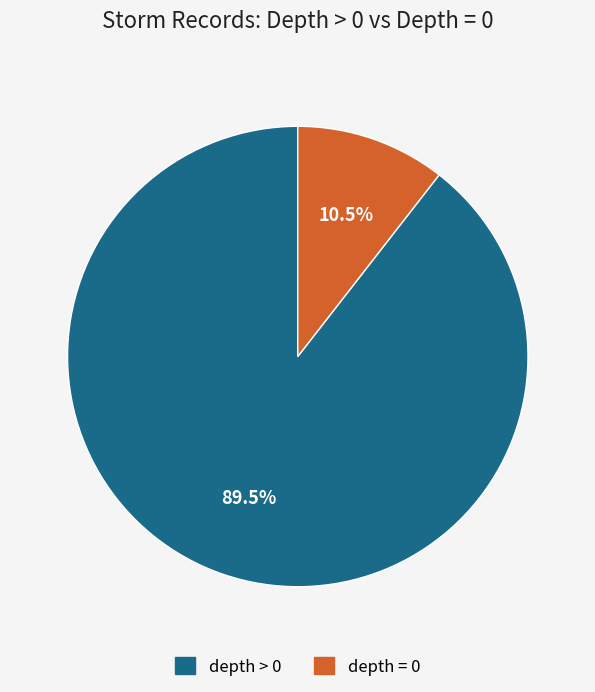

Does any single category account for the majority?

Yes